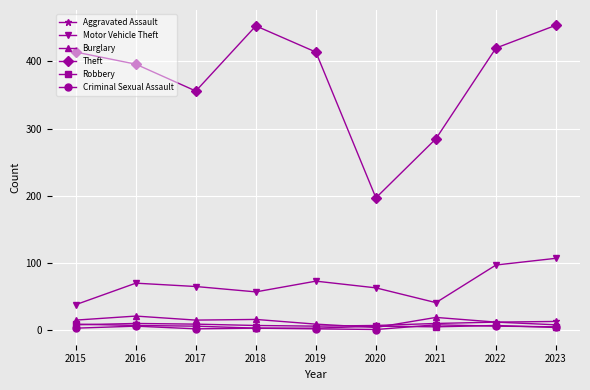

What is the maximum value for Motor Vehicle Theft?

107